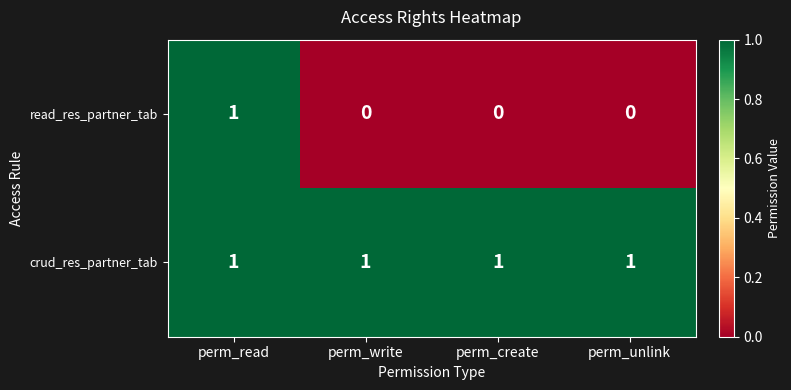

Which series has the largest total across all categories?

crud_res_partner_tab